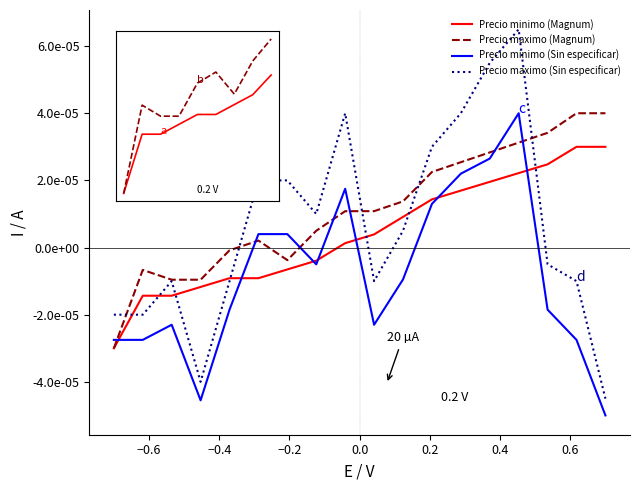

True or false: Precio minimo (Sin especificar) has more than 0 interior local peaks.

True